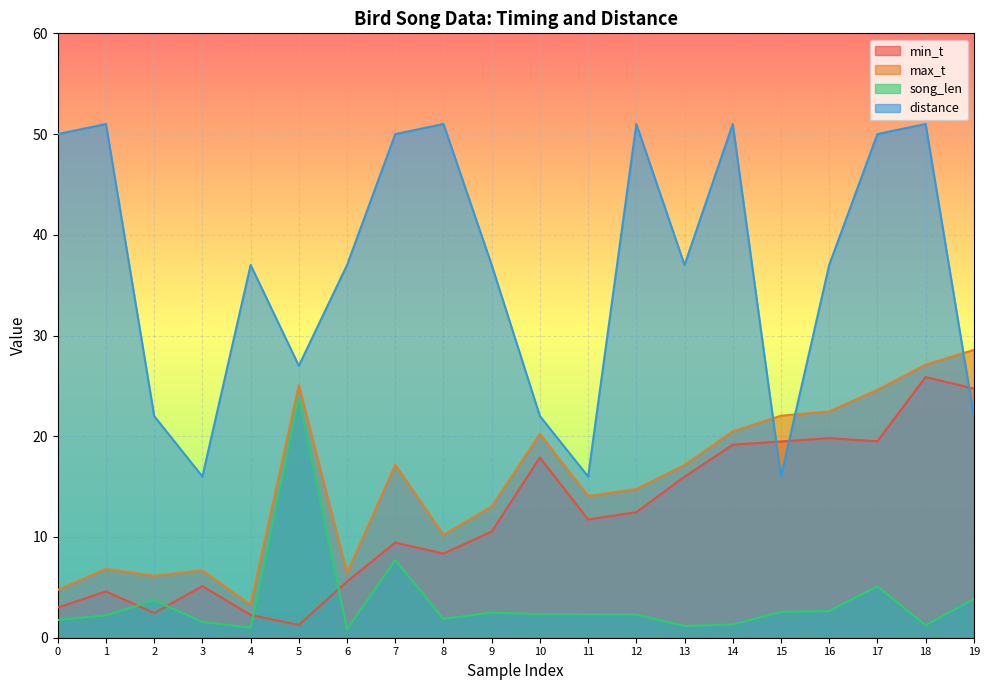

What is the value of the min_t point at the 18th from the left?

19.5